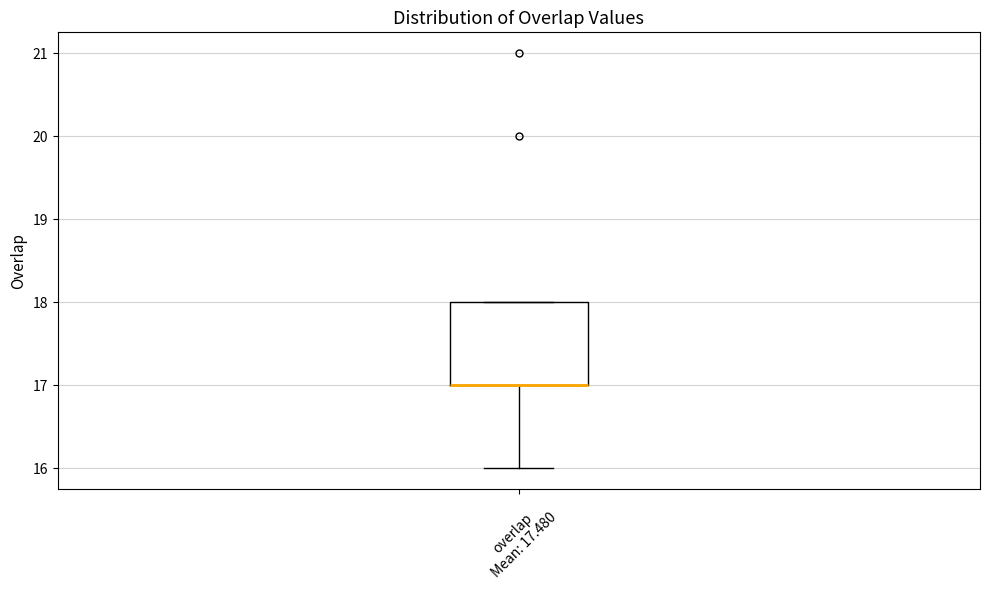

Read this box plot against the y-axis: the position of the median line, the range covered by the box, and the ends of both whiskers. The values are not printed on the chart, so give them approximately, as read against the axis.

median 17 (drawn on the box's lower edge), box 17 to 18, whiskers 16 to 18